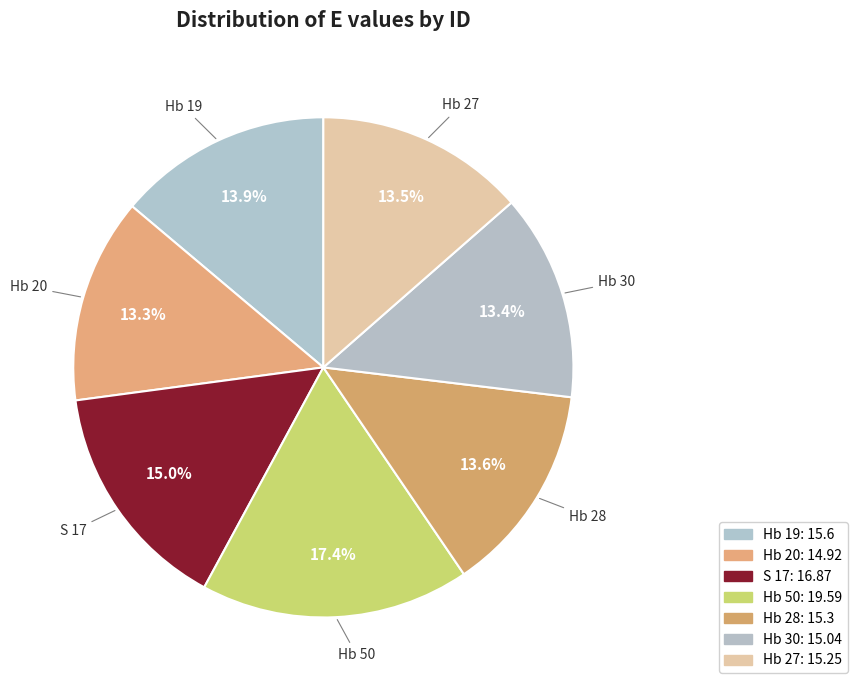

To the nearest percent, what percentage of the pie is Hb 28?

14%